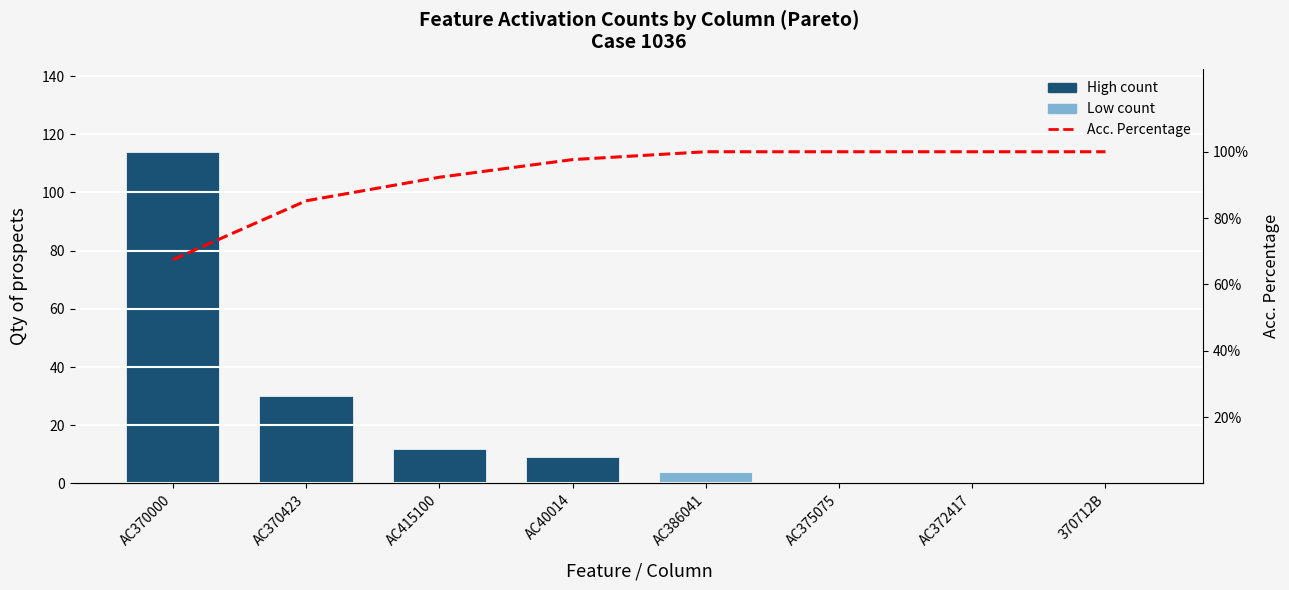

At which category is the sum across all series the highest?

AC370000